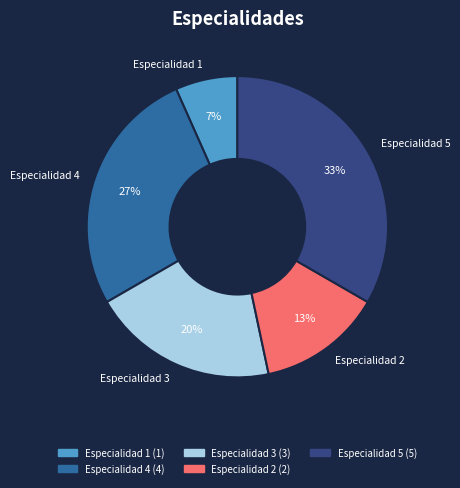

Is the sum of Especialidad 1 and Especialidad 3 greater than half?

No